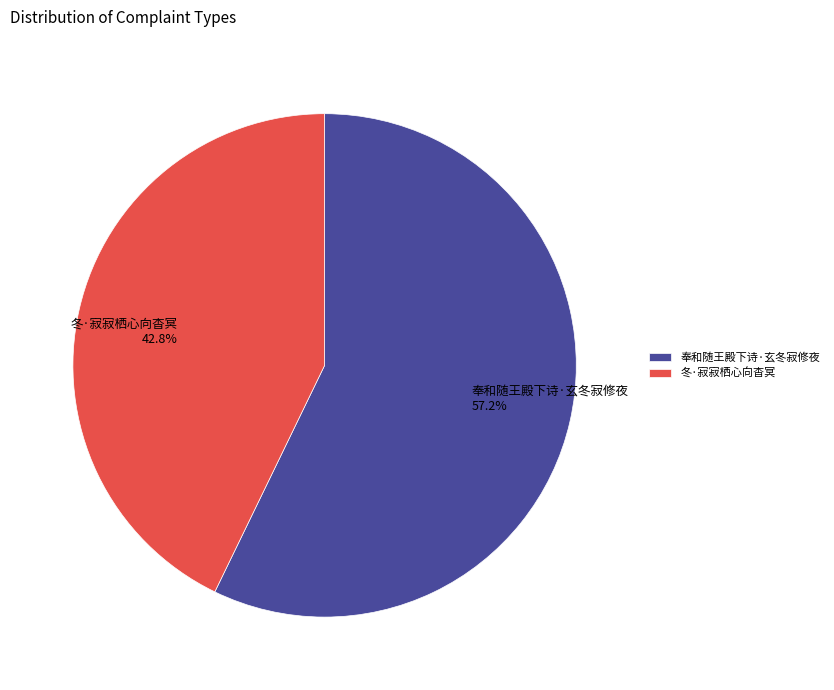

Between 奉和随王殿下诗·玄冬寂修夜 and 冬·寂寂栖心向杳冥, which is larger?

奉和随王殿下诗·玄冬寂修夜